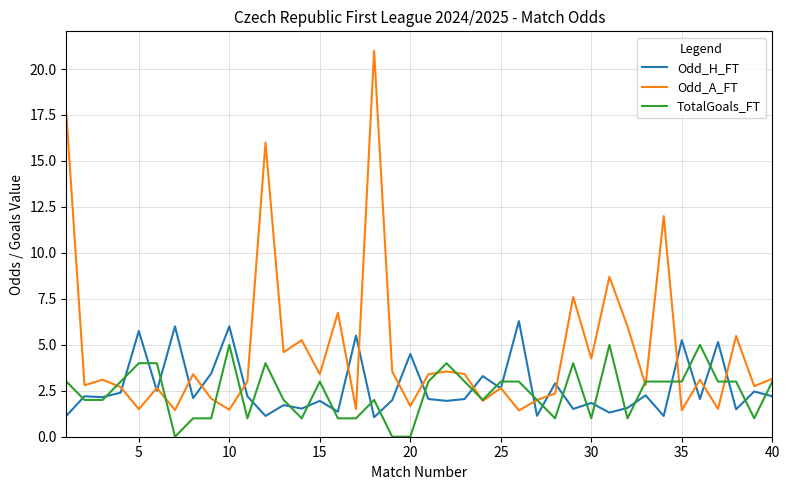

Rank the series by their maximum value, from highest to lowest.

Odd_A_FT, Odd_H_FT, TotalGoals_FT